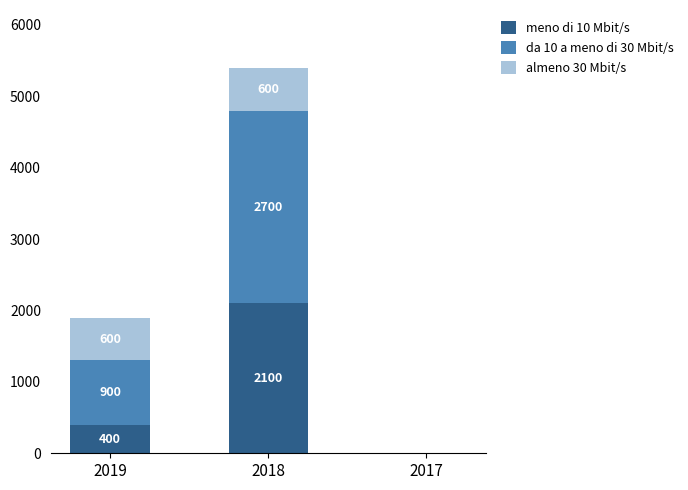

True or false: meno di 10 Mbit/s has a value of 500 at 2018.

False